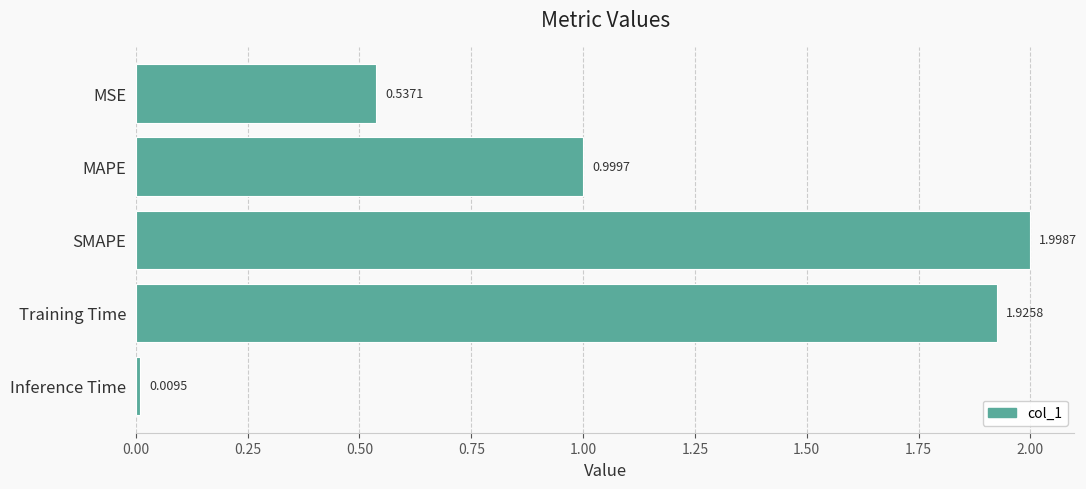

What is the ratio of the value at MSE to the value at Training Time?

0.3